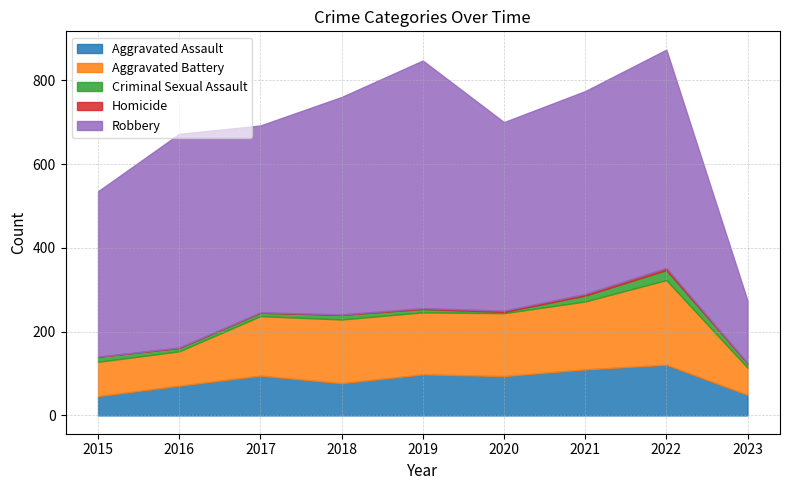

What is the value of the Robbery point at the 7th from the left?

484